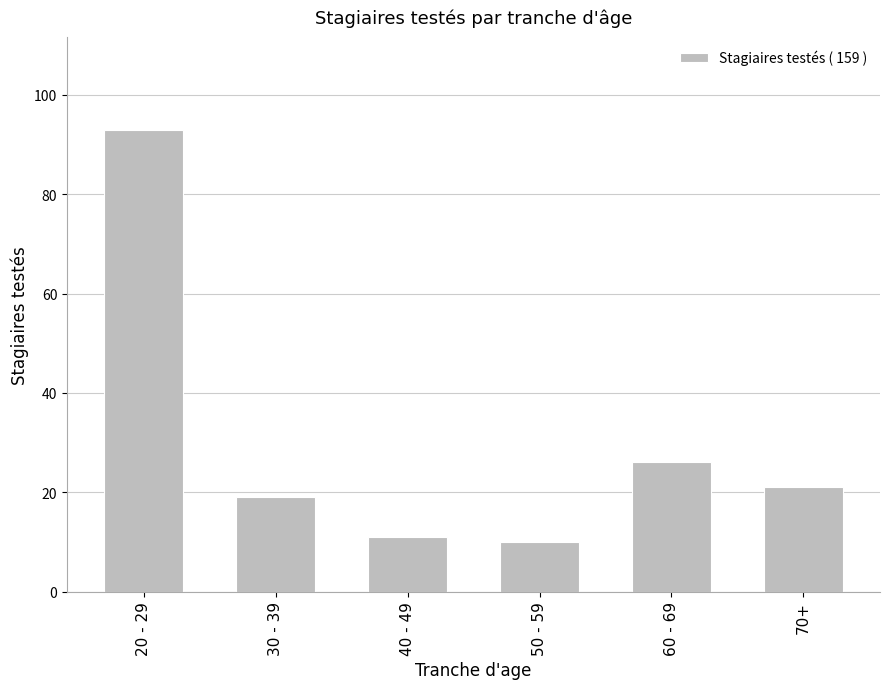

What is the label of the 6th bar from the left?

70+